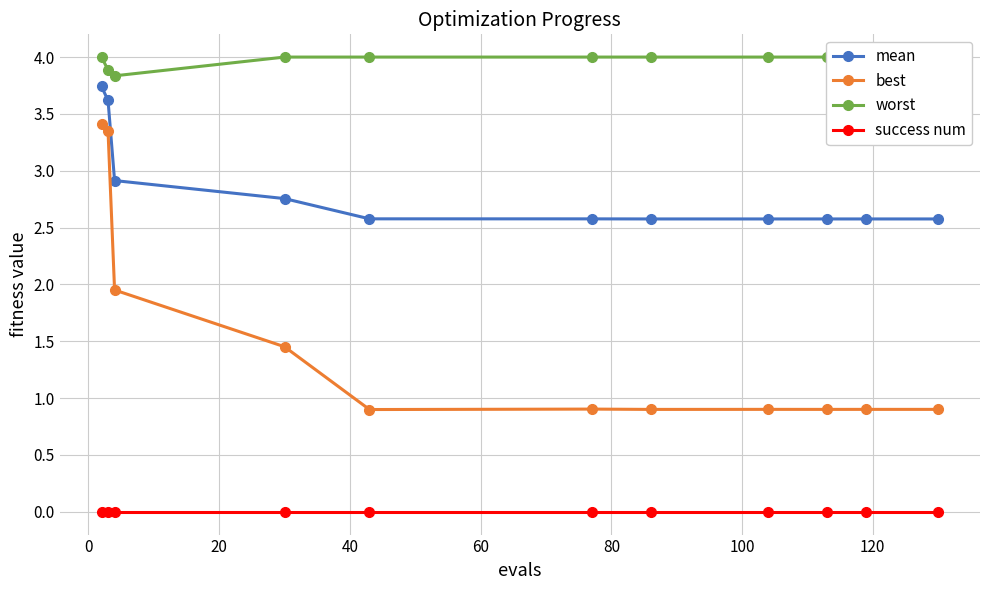

True or false: worst and success num cross at least once.

False